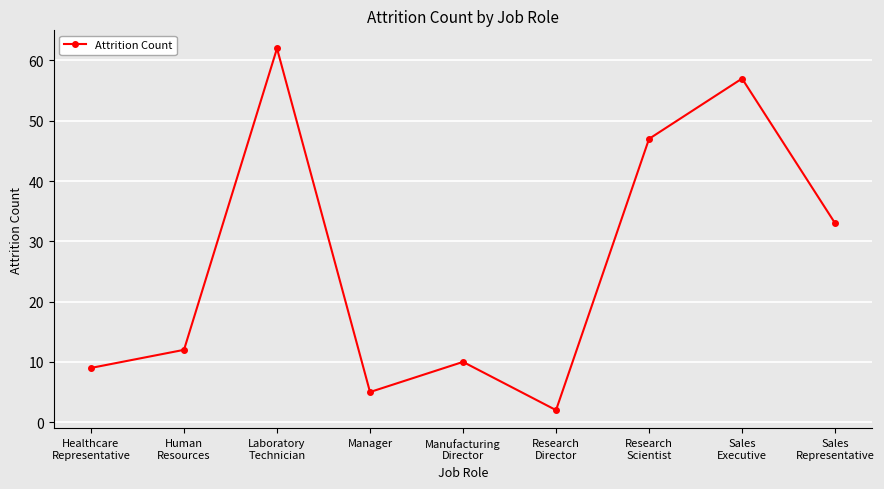

What position from the right is Human
Resources?

8